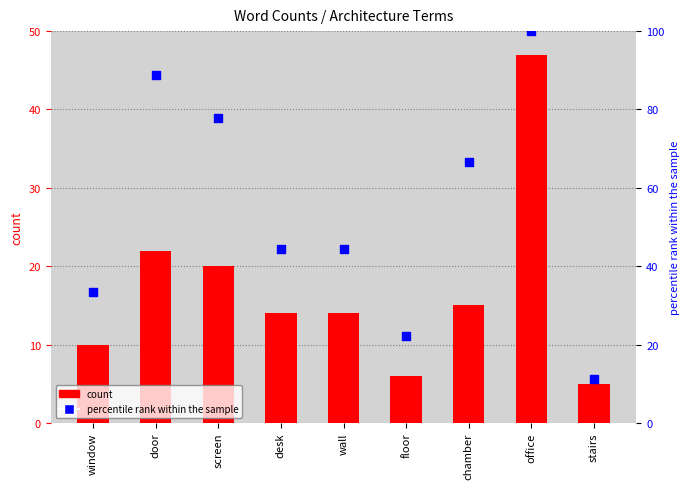

What is the change in value from screen to desk?

-33.3